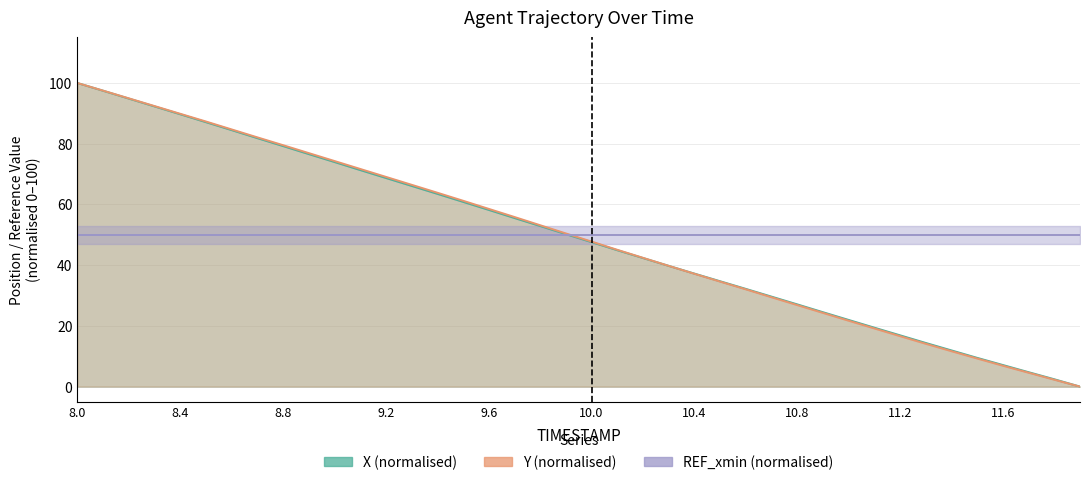

Is it true that X equals 4.6 at 11.6?

False